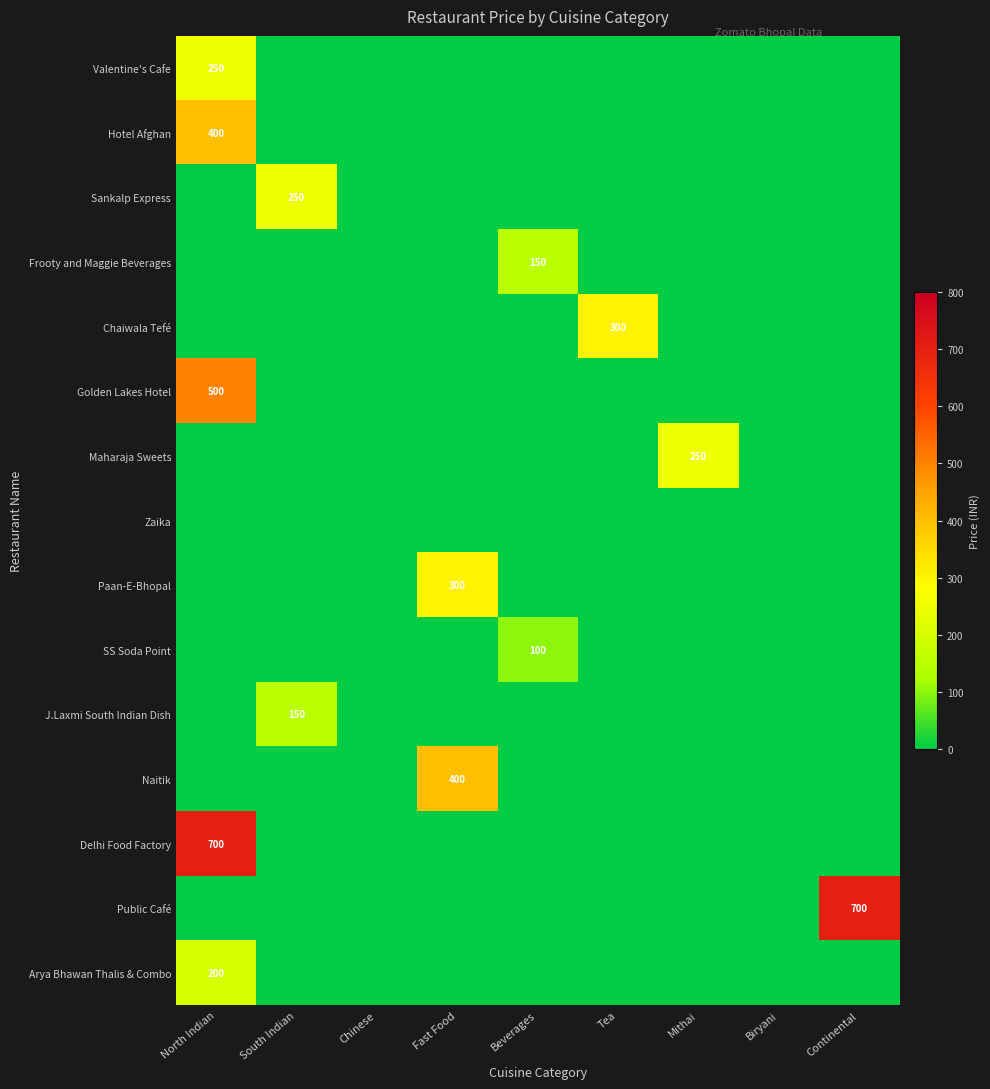

What is the spread (max minus min) of values at North Indian?

699